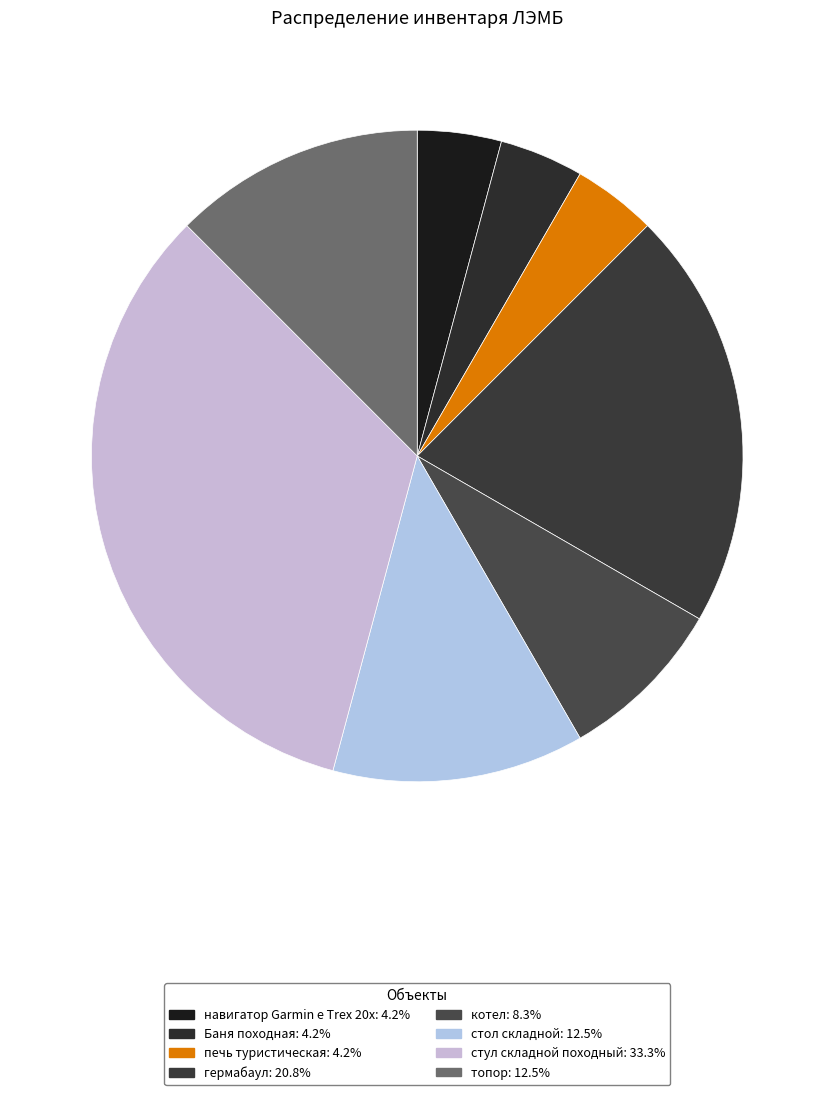

To the nearest percent, what percentage of the pie is котел?

8%